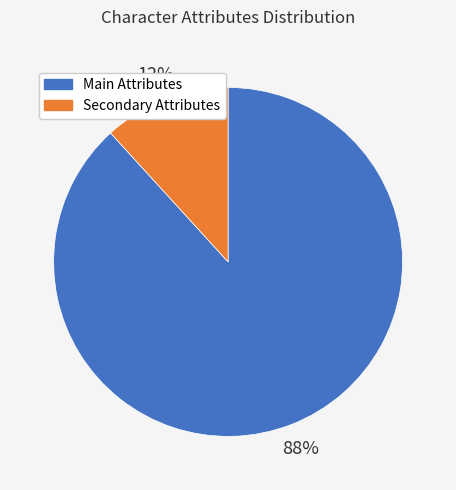

Is there any slice that represents more than half of the pie?

Yes